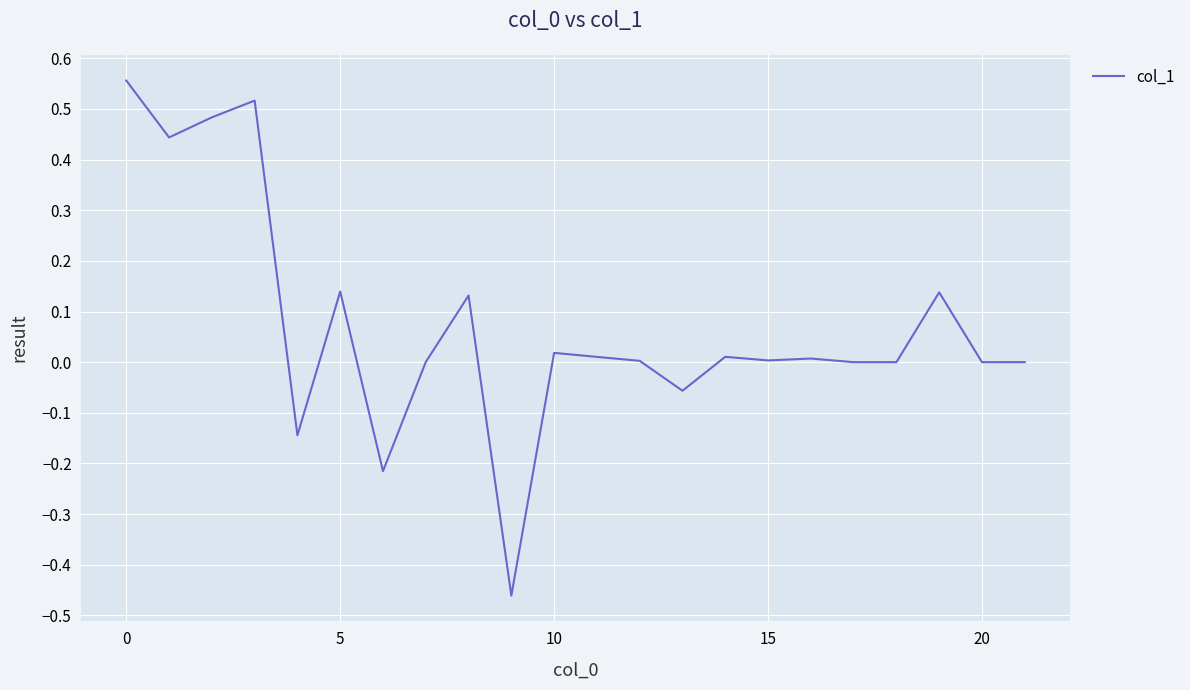

What is the difference between the maximum and minimum values?

1.0